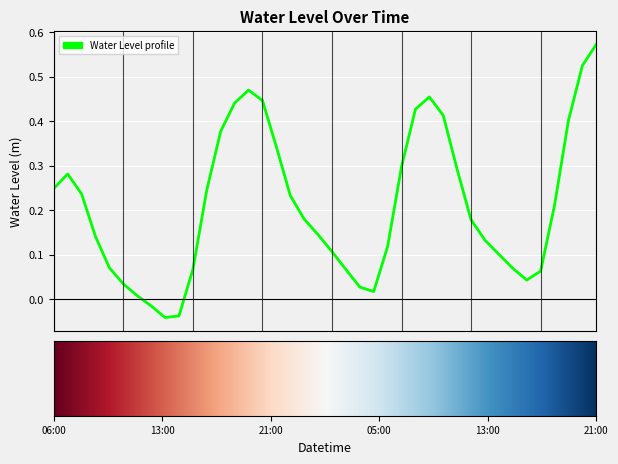

How many negative values are there?

3